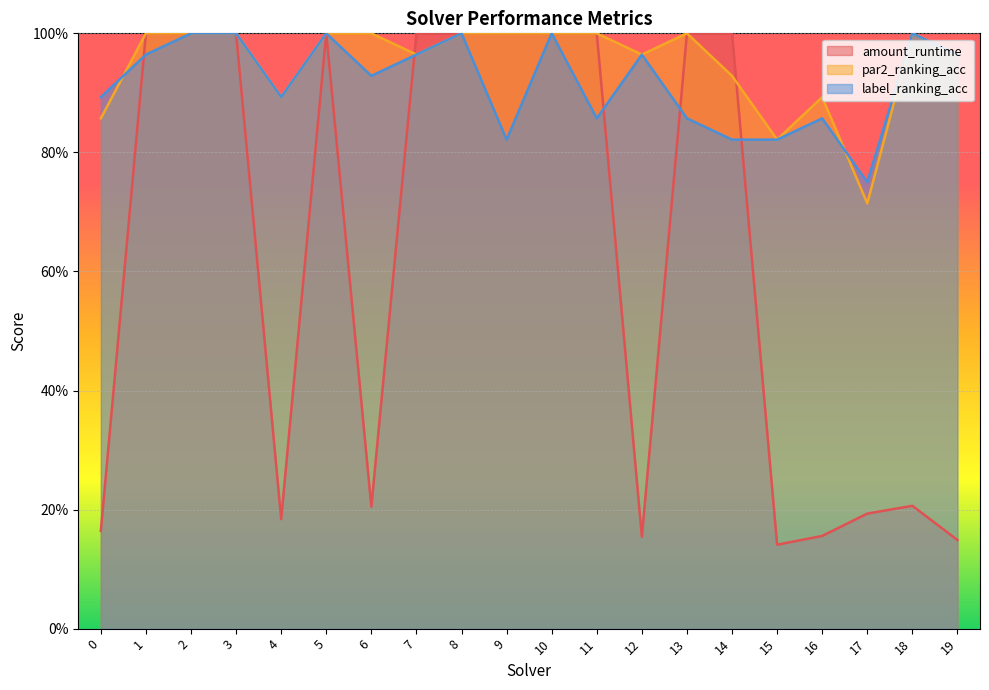

How many interior local peaks does the par2_ranking_acc series have?

3